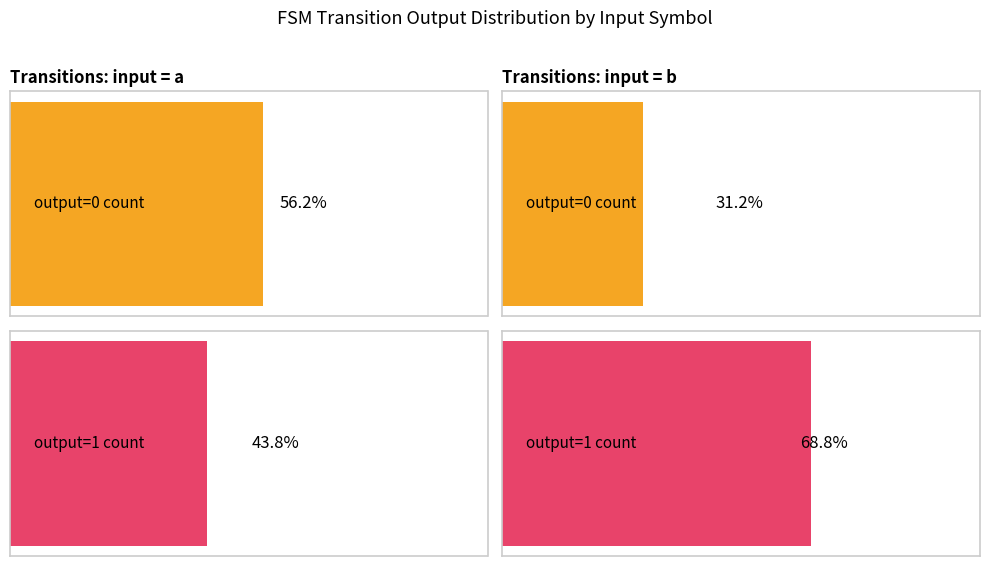

Between input=a and input=b, which series saw the biggest shift?

output_symbol=1_count